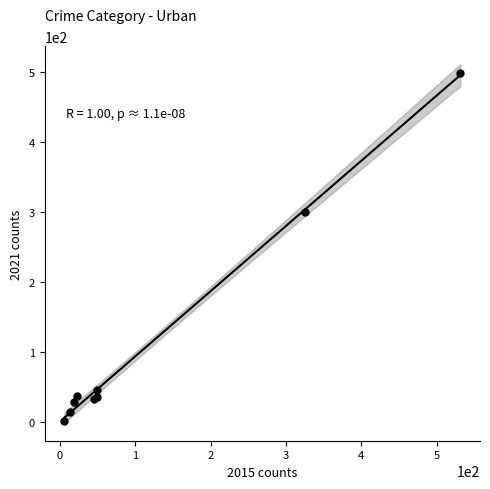

What Y value in the scatter plot is closest to 250?

300